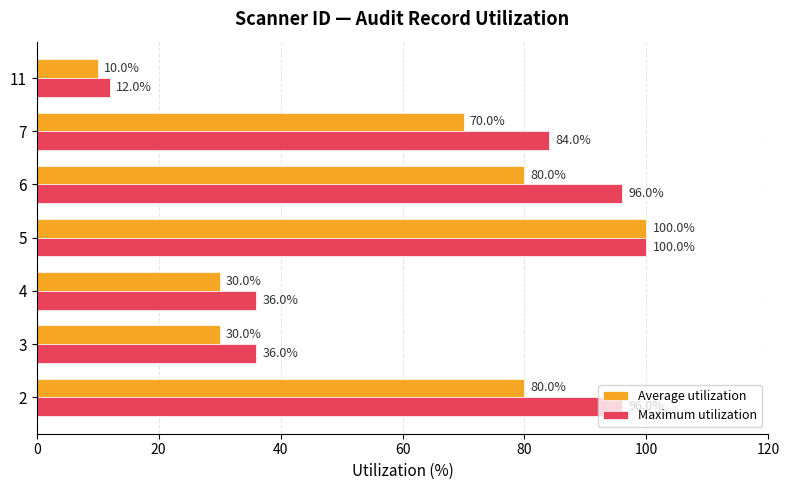

Which series has the largest total across all categories?

Maximum utilization